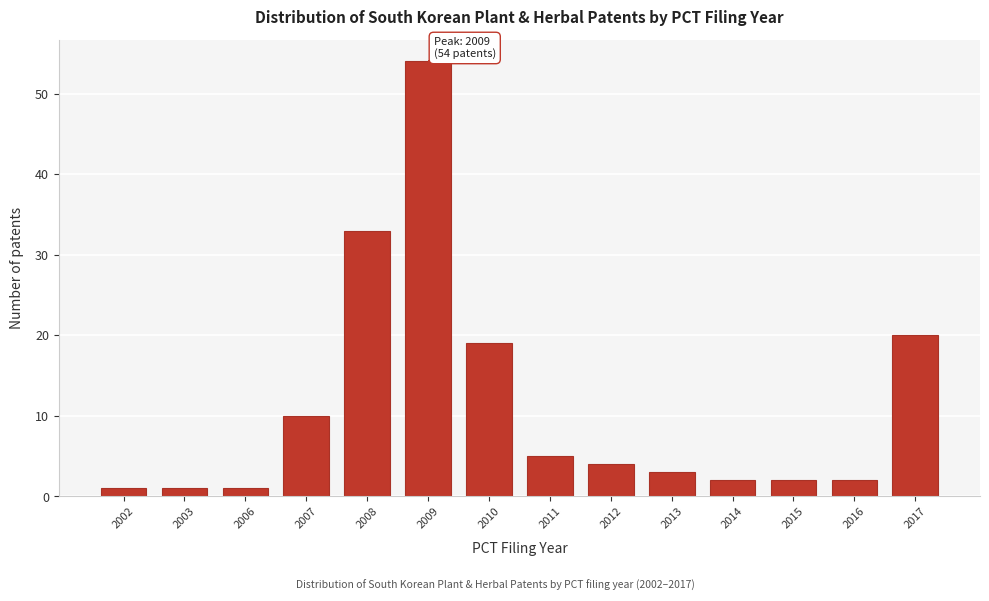

Reading left to right, list all the values displayed in this chart.

1	1	1	10	33	54	19	5	4	3	2	2	2	20